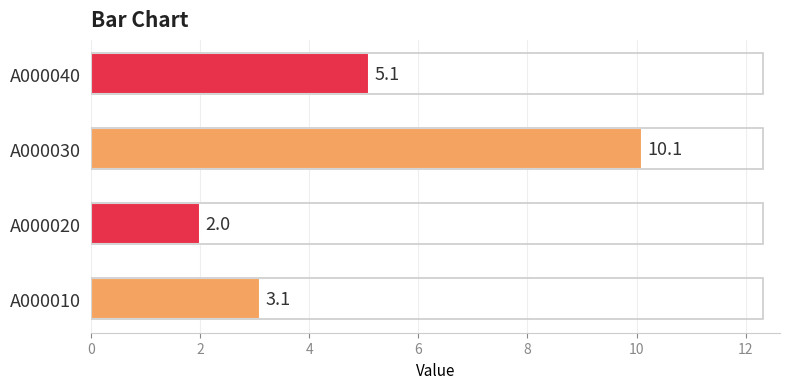

List the labels in order of value, smallest first.

A000020, A000010, A000040, A000030